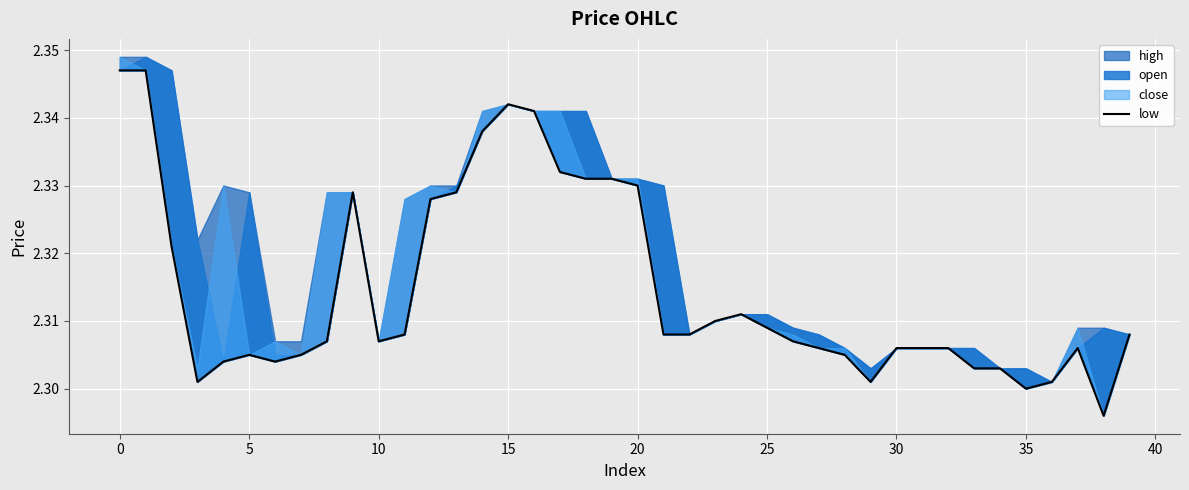

What is the minimum value shown in the chart?

2.3